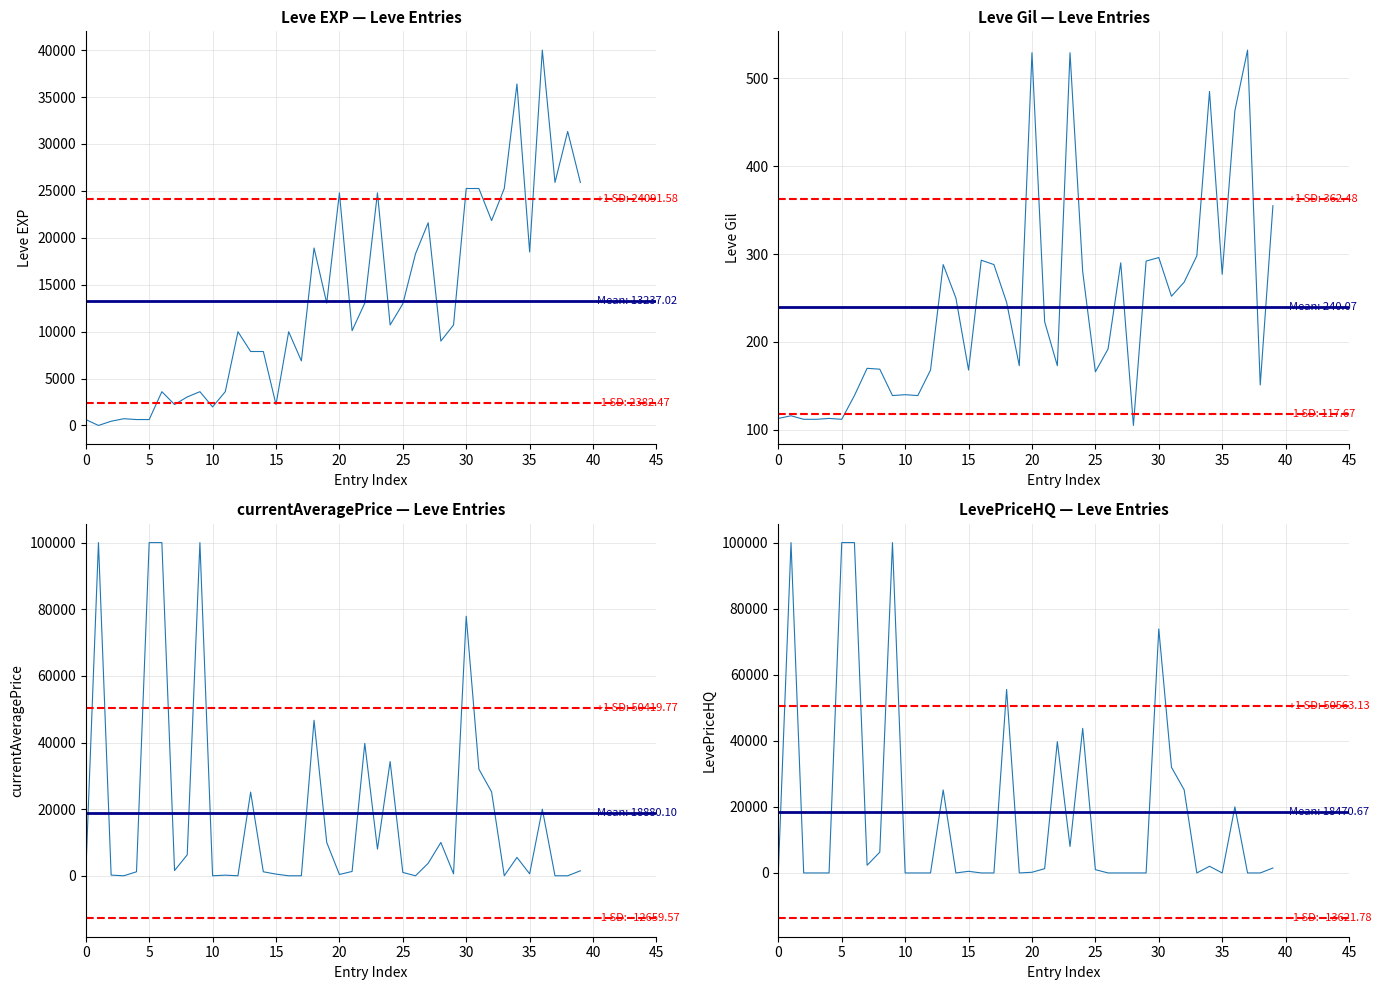

What is the maximum value for LevePriceHQ?

100000